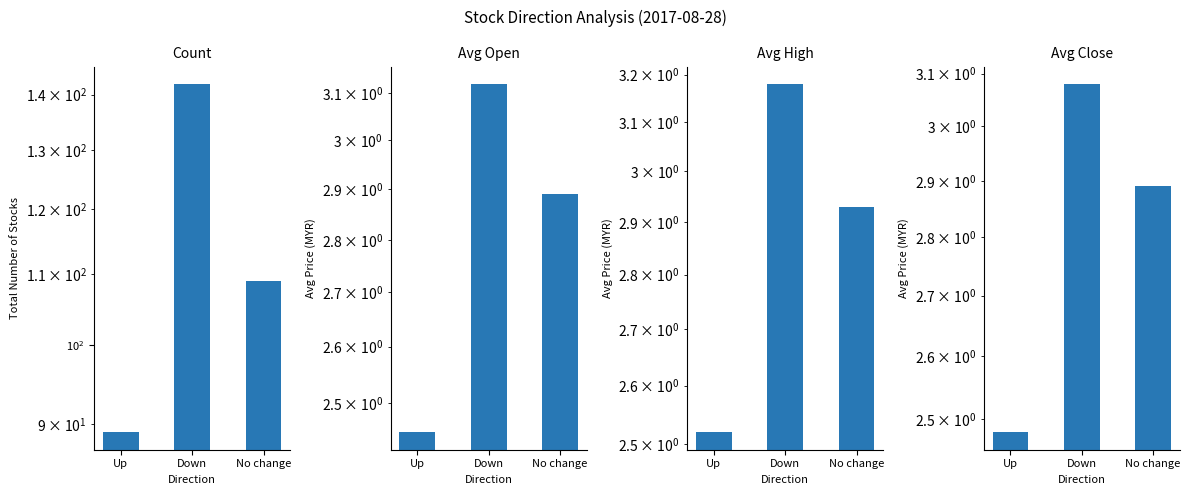

Reading left to right, what are all the values shown in this chart?

Count: Up=89.0	Down=142.0	No change=109.0
Avg Open: Up=2.5	Down=3.1	No change=2.9
Avg High: Up=2.5	Down=3.2	No change=2.9
Avg Close: Up=2.5	Down=3.1	No change=2.9